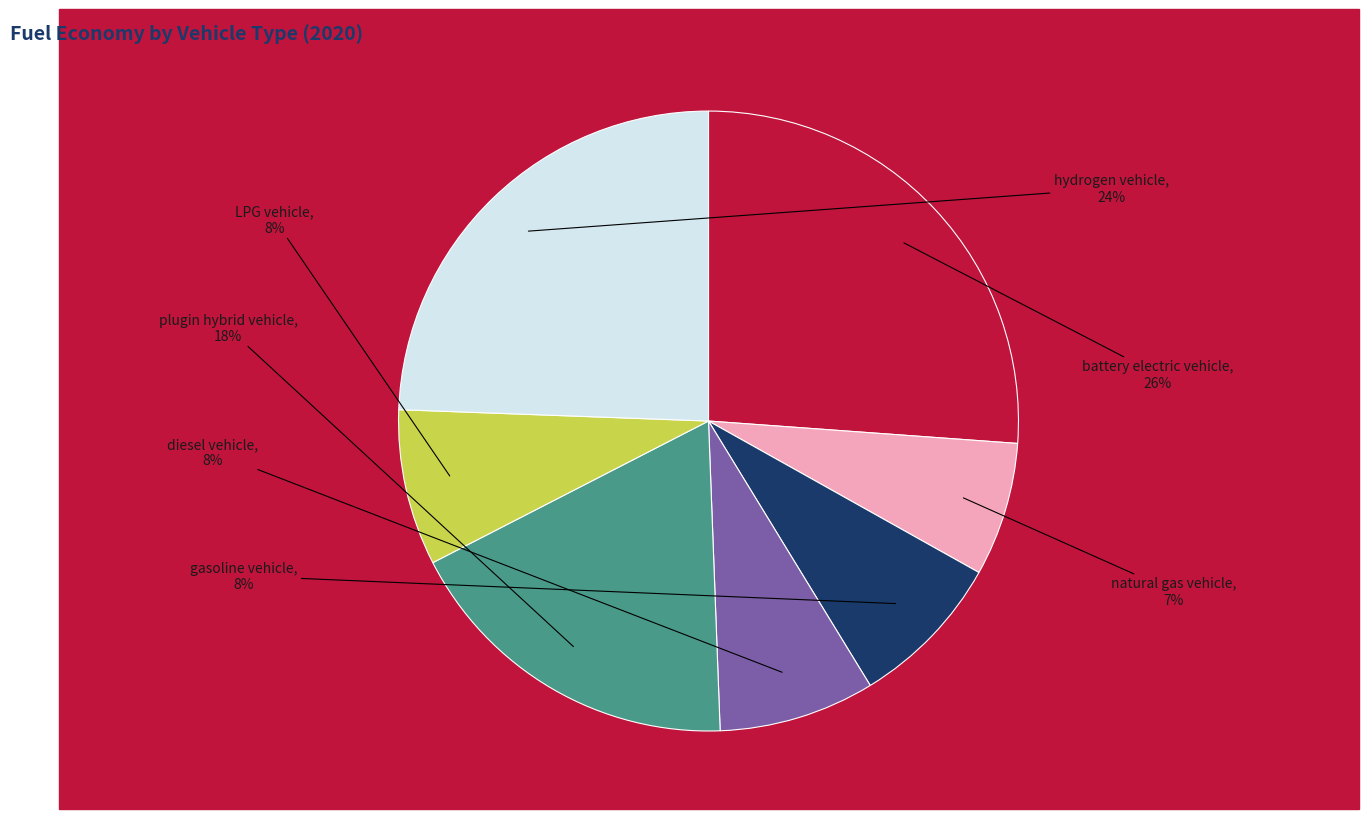

To the nearest percent, what is the difference between the largest and smallest slice percentages?

19%